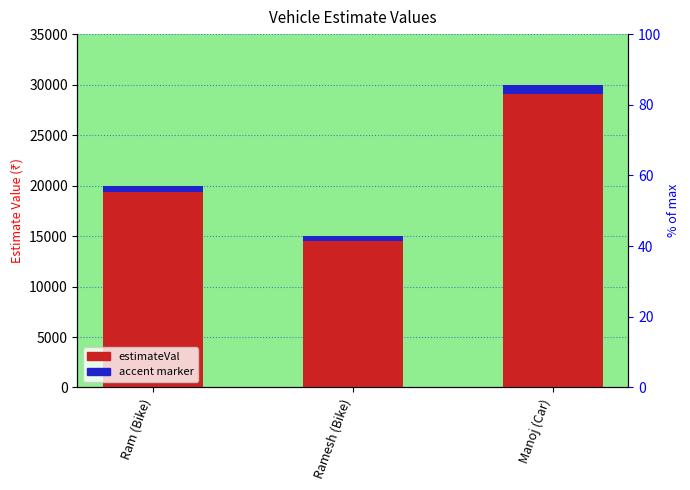

How many bars are there in total?

6